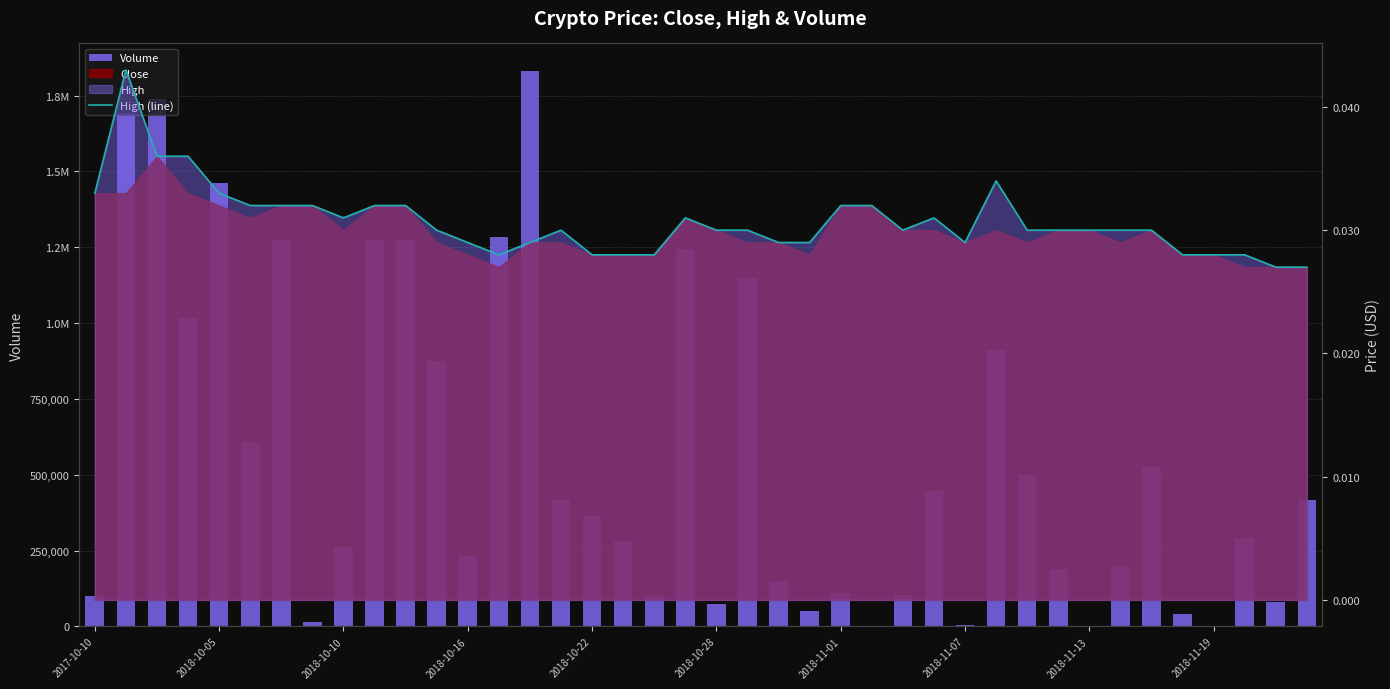

Reading right to left, extract all data points from this chart.

Volume: 416608.0	82092.0	289908.0	0.0	40000.0	524321.0	200001.0	0.0	190000.0	500000.0	912548.0	4715.0	447452.0	102632.0	0.0	110000.0	50000.0	150000.0	1150000.0	72668.0	1245740.0	100000.0	282548.0	363744.0	415462.0	1830560.0	1282279.0	232011.0	875642.0	1273434.0	1273434.0	262683.0	15625.0	1272912.0	606410.0	1462071.0	1017422.0	1739043.0	1692233.0	100000.0
High (line): 0.0	0.0	0.0	0.0	0.0	0.0	0.0	0.0	0.0	0.0	0.0	0.0	0.0	0.0	0.0	0.0	0.0	0.0	0.0	0.0	0.0	0.0	0.0	0.0	0.0	0.0	0.0	0.0	0.0	0.0	0.0	0.0	0.0	0.0	0.0	0.0	0.0	0.0	0.0	0.0